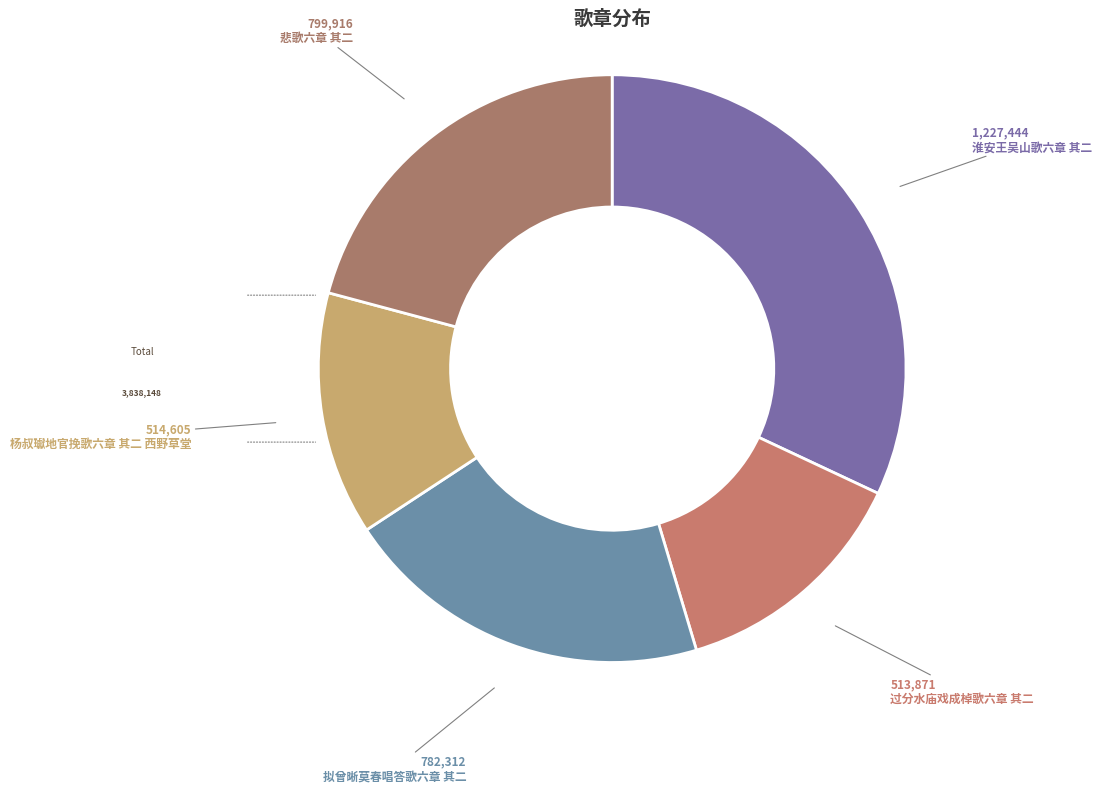

Does any single category account for the majority?

No